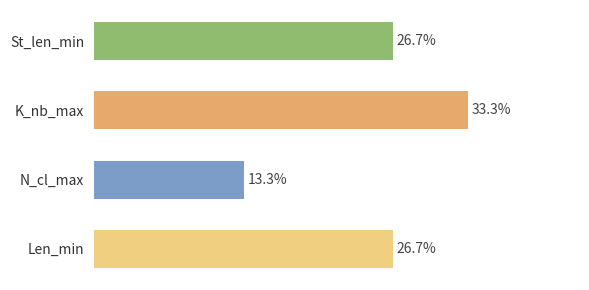

At Len_min, list the series in order from largest to smallest.

K_nb_max, St_len_min, Len_min, N_cl_max